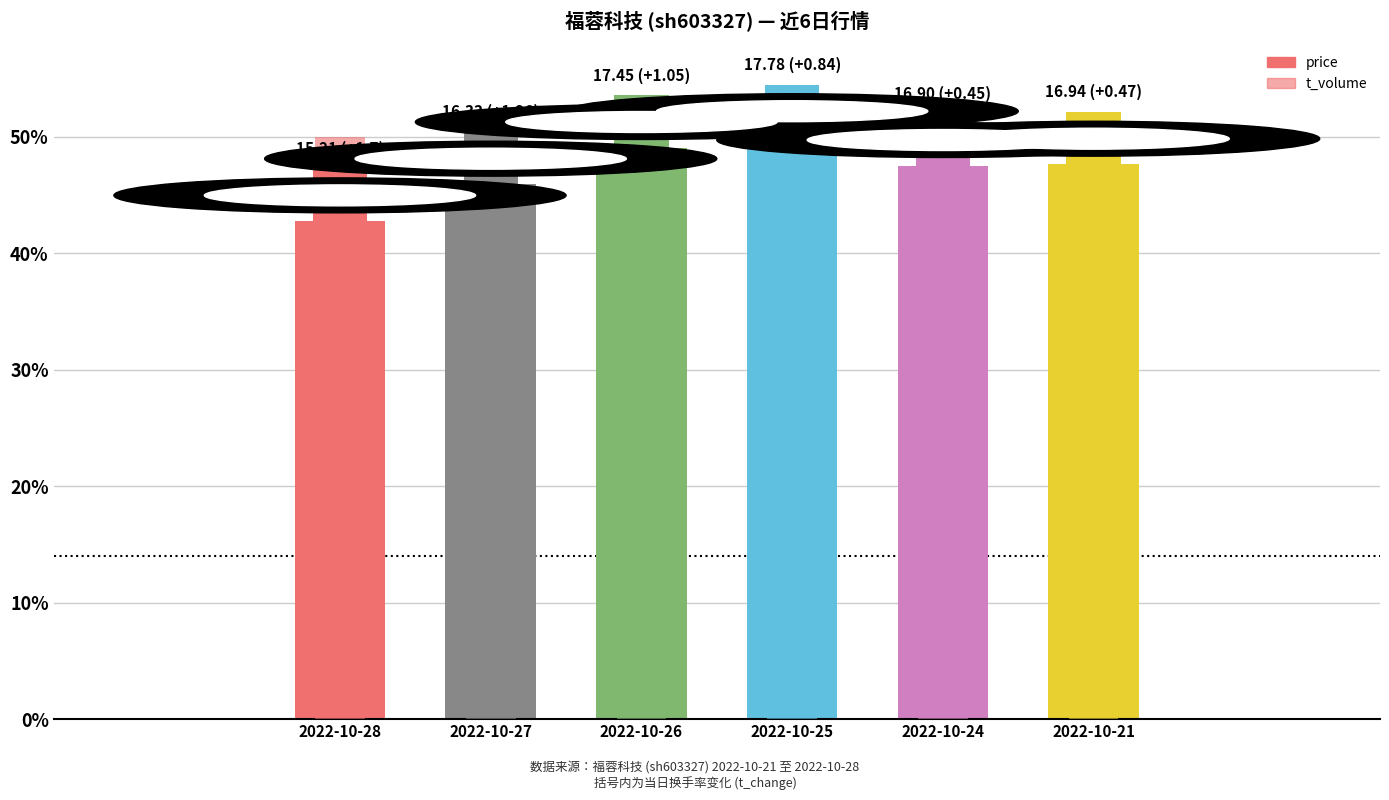

Between 2022-10-27 and 2022-10-24, which series saw the biggest shift?

t_volume